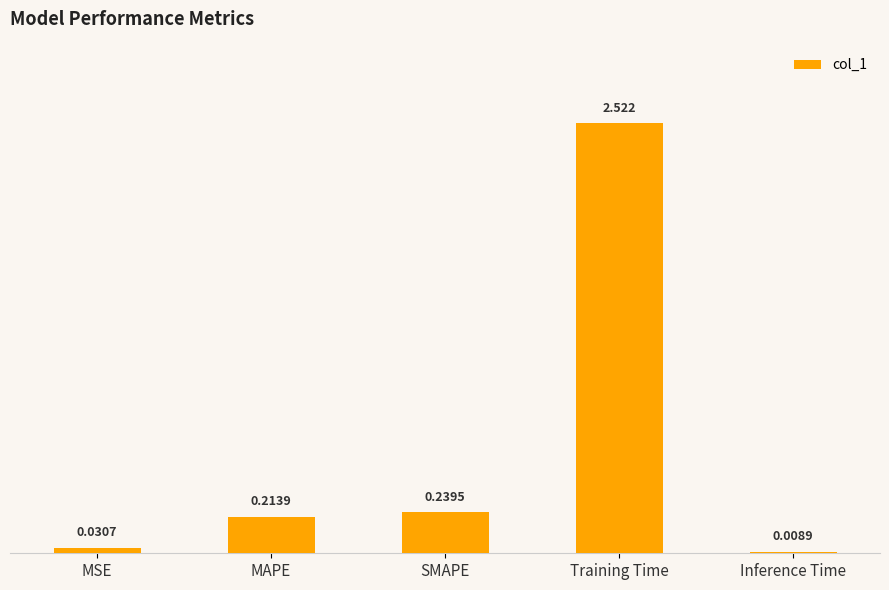

Where is the data nearest to the value 1?

SMAPE